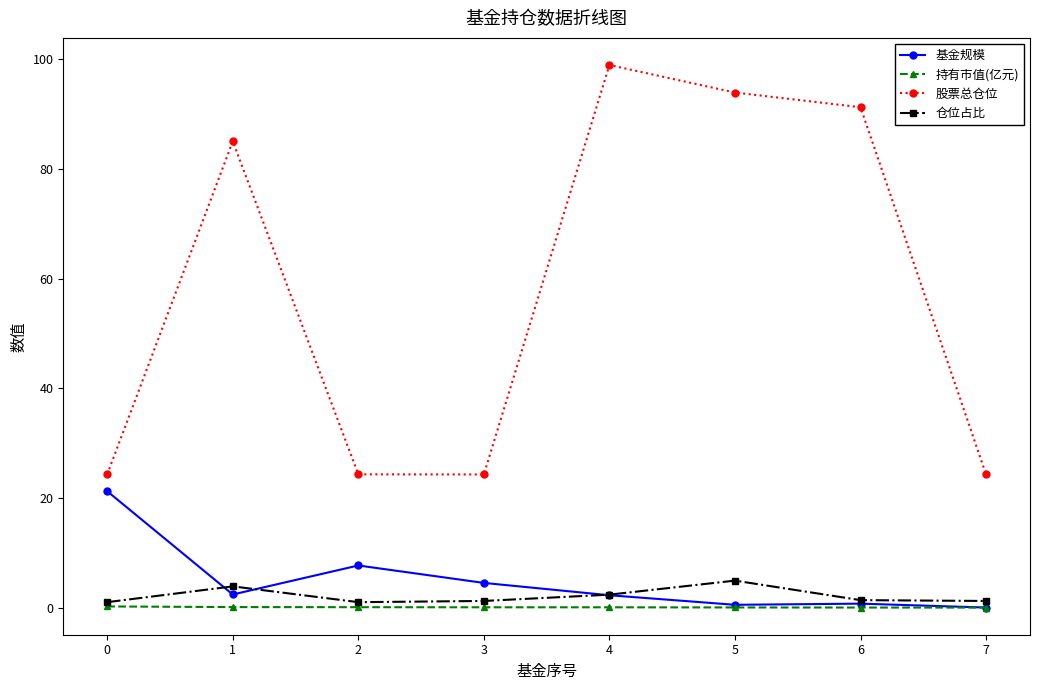

Does the chart have visible grid lines?

No